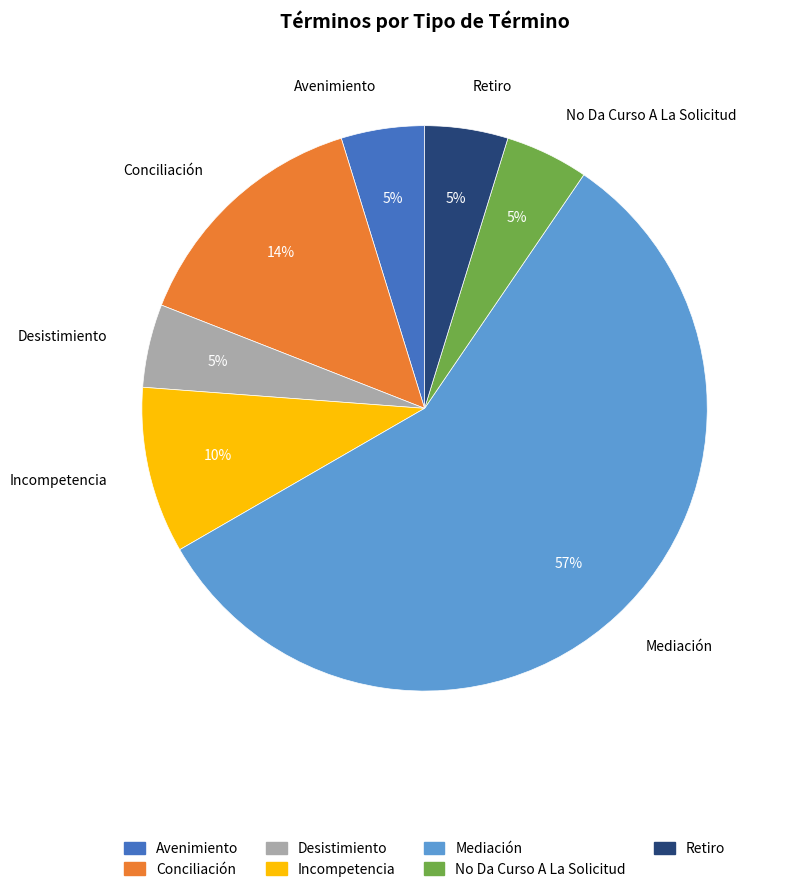

Is it true that Retiro is 5% of the pie?

True